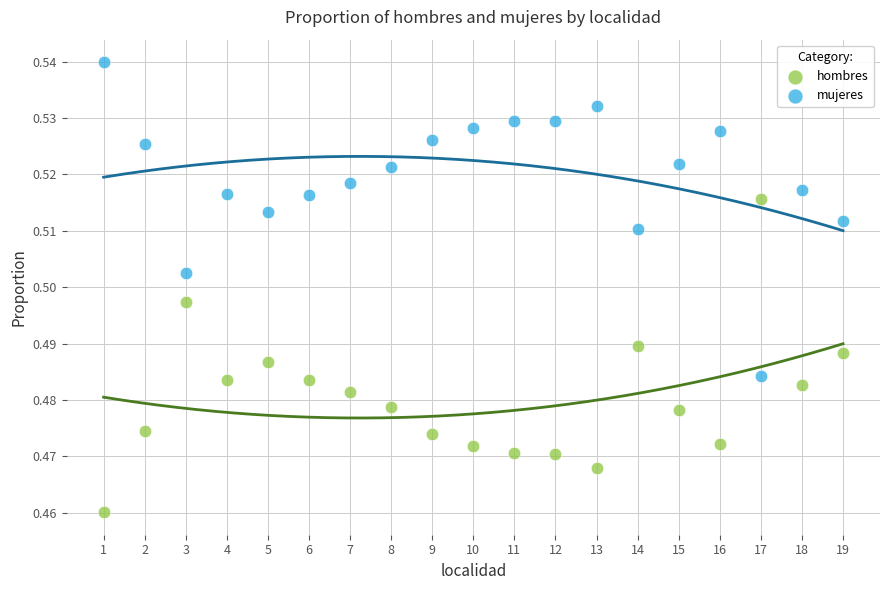

Which series reaches the maximum Y coordinate?

mujeres